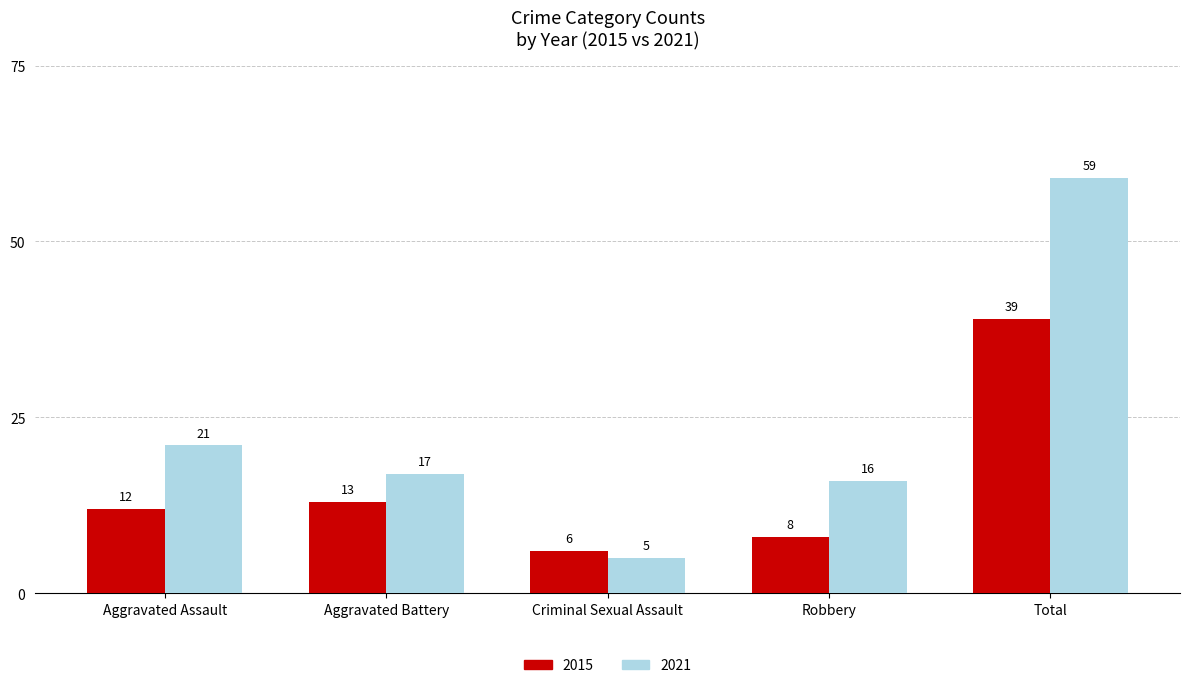

How many bars are there in total?

10